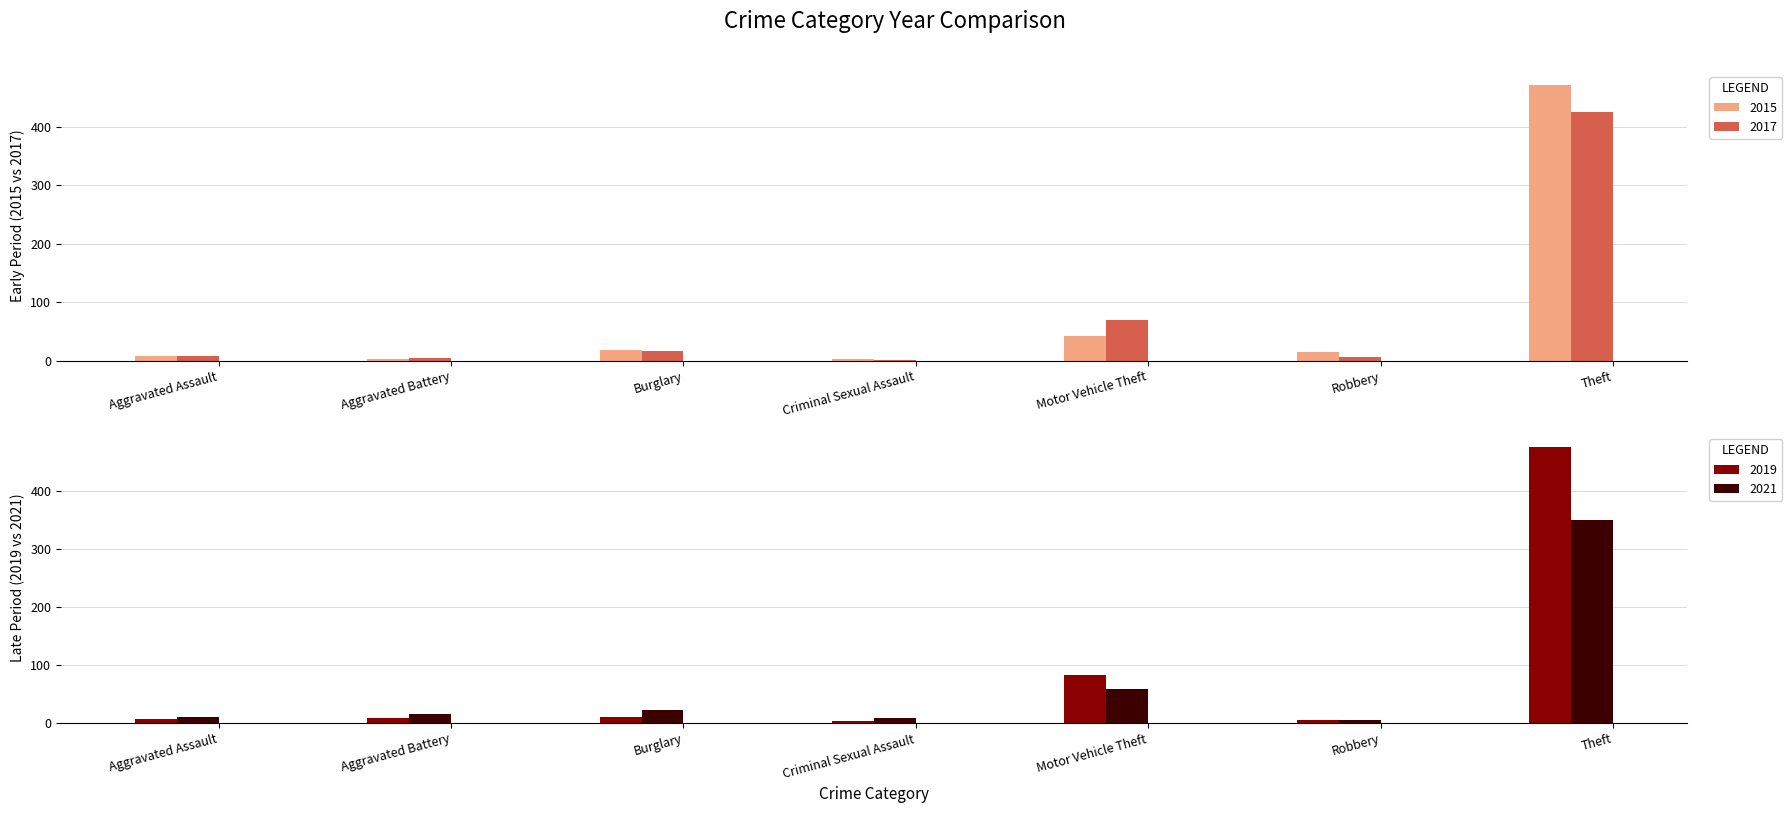

The 2019 series shows 4 at Criminal Sexual Assault. True or false?

True